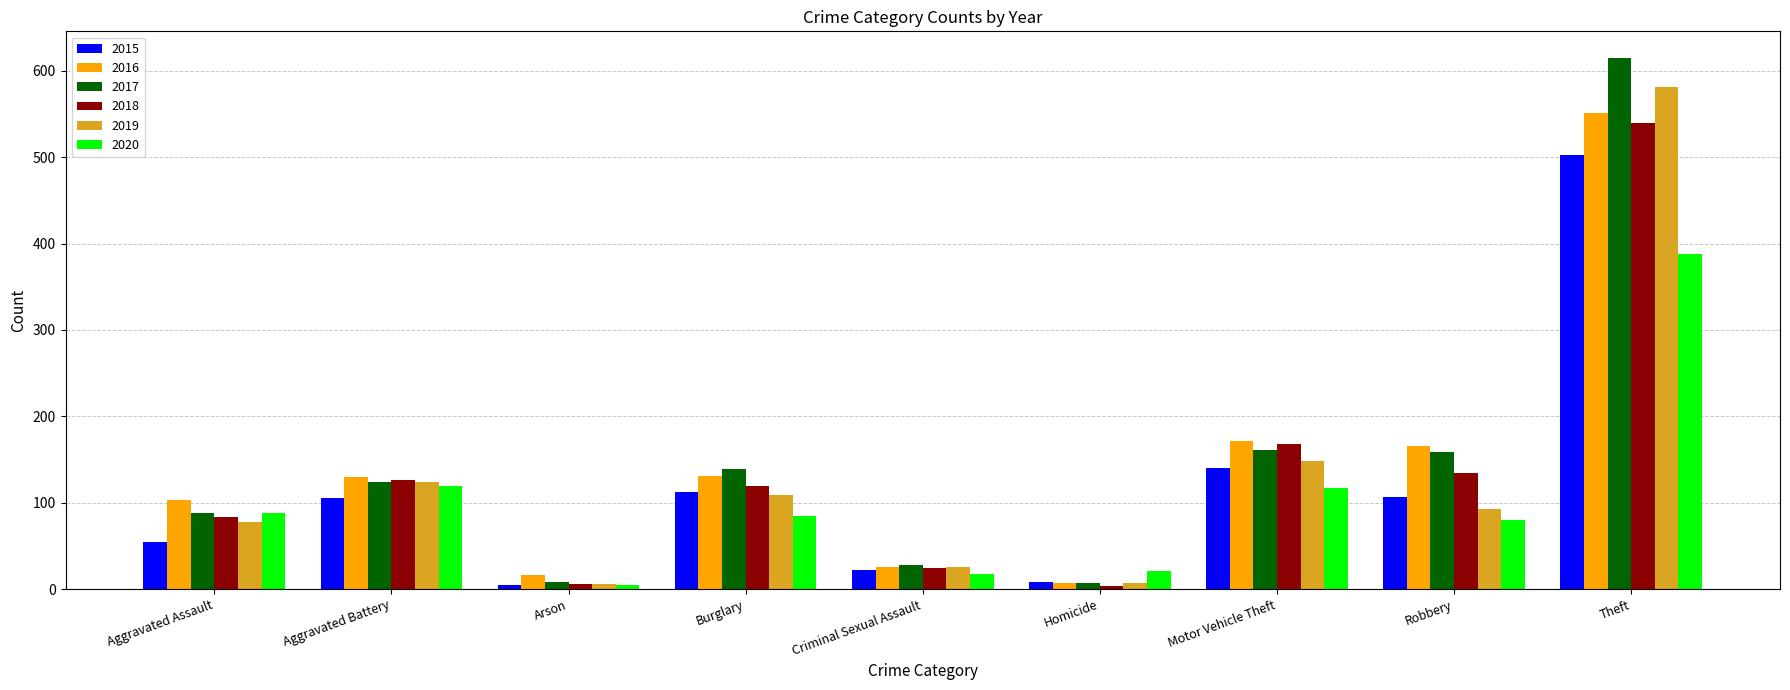

The value of 2019 at Aggravated Battery is 124. True or false?

True